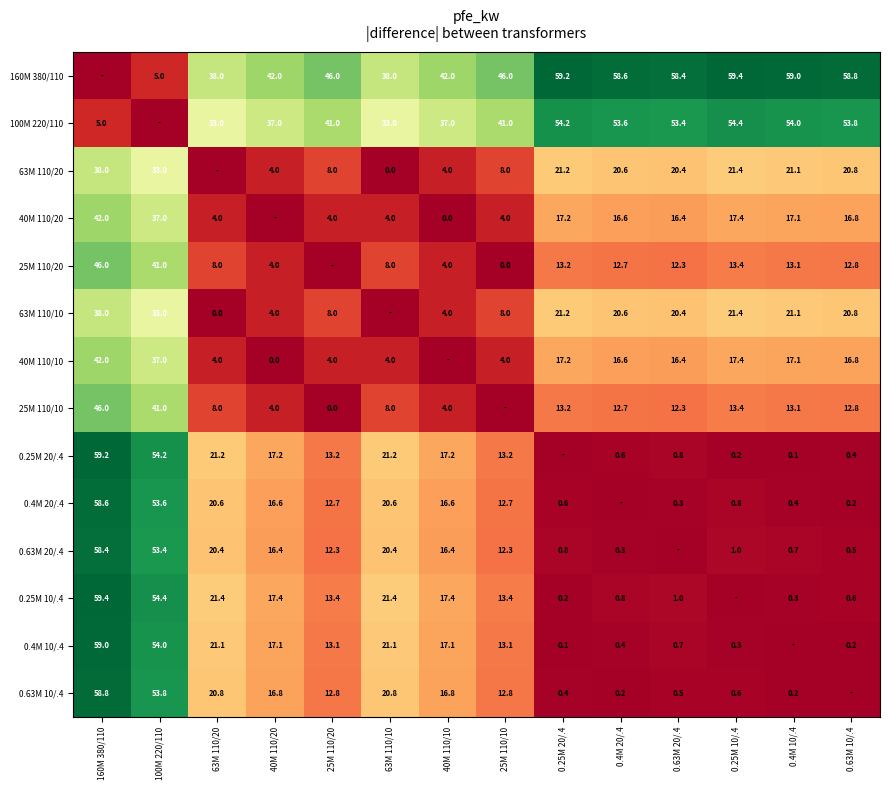

The value of 63M 110/20 at 0.25M 10/.4 is 32.0. True or false?

False